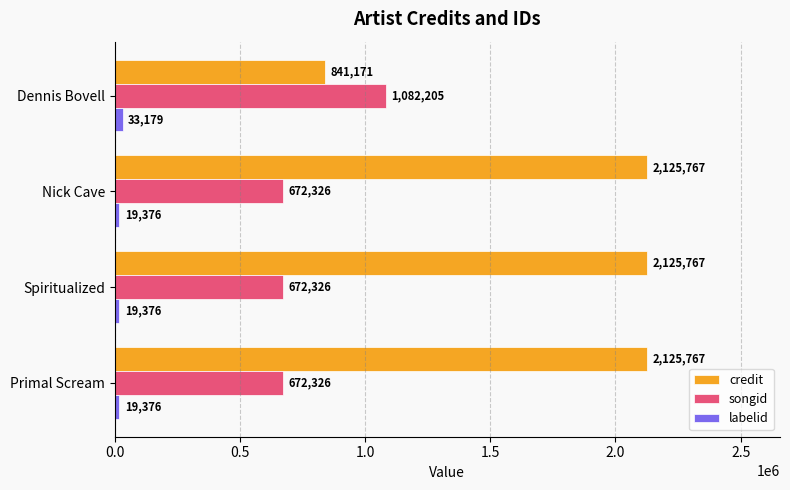

Which series has the largest total across all categories?

credit